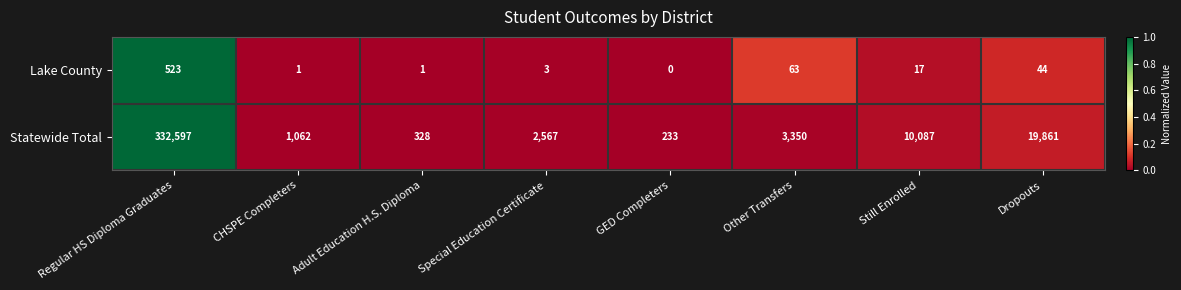

How many series are shown in this chart?

2